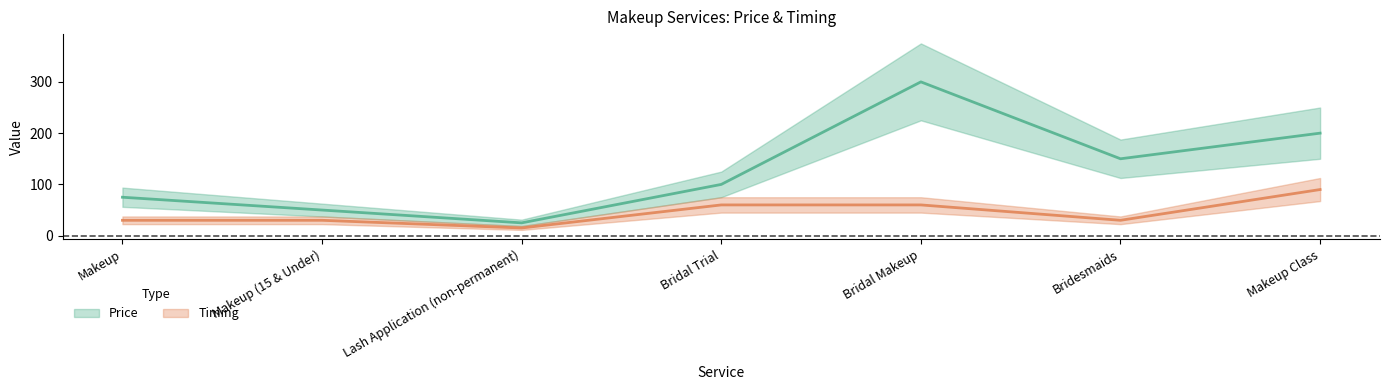

Reading right to left, what are all the values shown in this chart?

Price: 200	150	300	100	25	50	75
Timing: 90	30	60	60	15	30	30